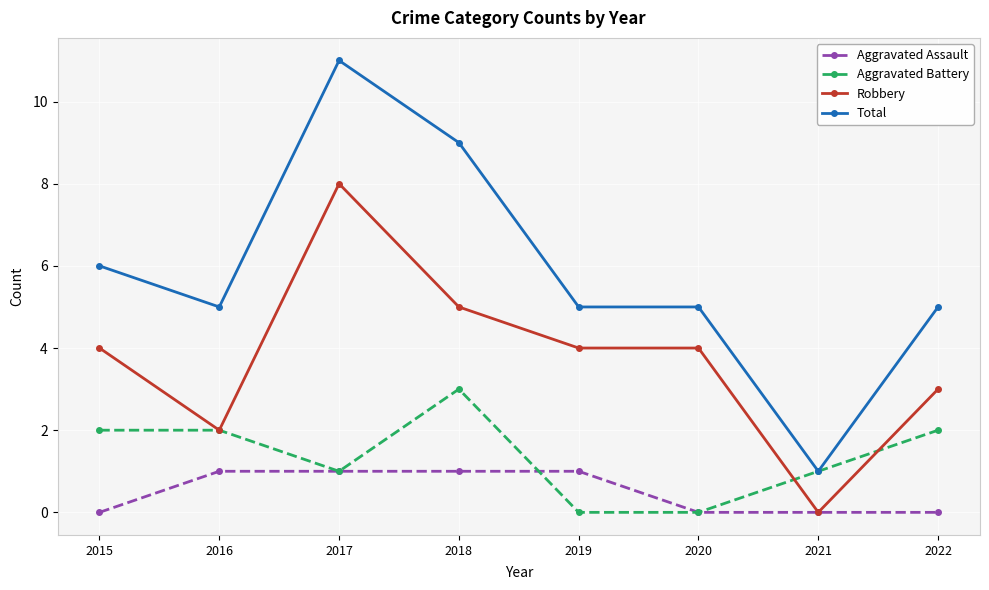

Rank the series by their maximum value, from highest to lowest.

Total, Robbery, Aggravated Battery, Aggravated Assault